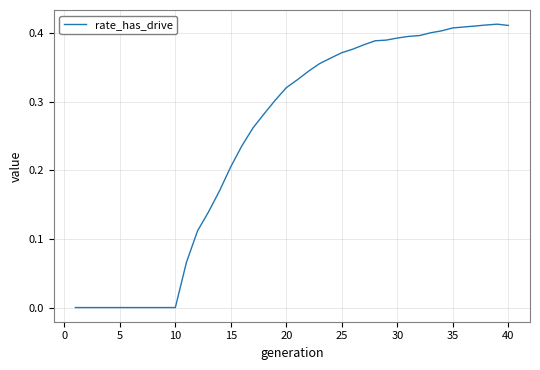

Is this an area chart (filled region under the line)?

No